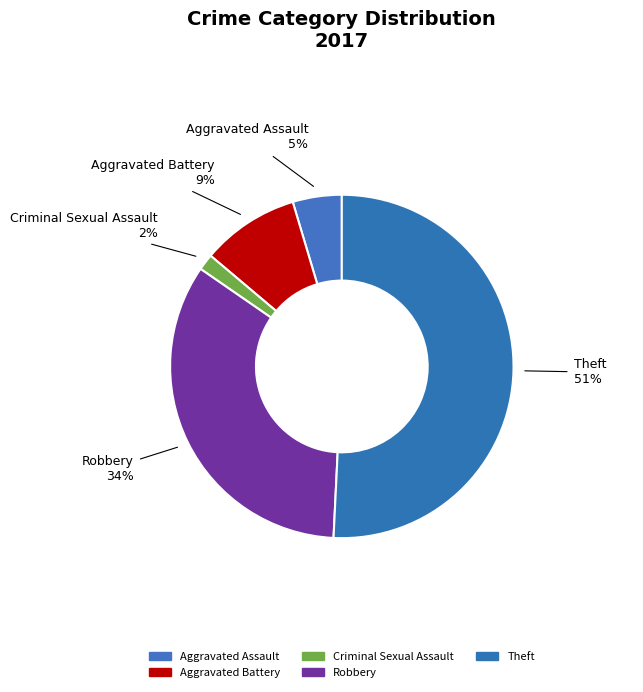

Count the number of slices in the pie.

5